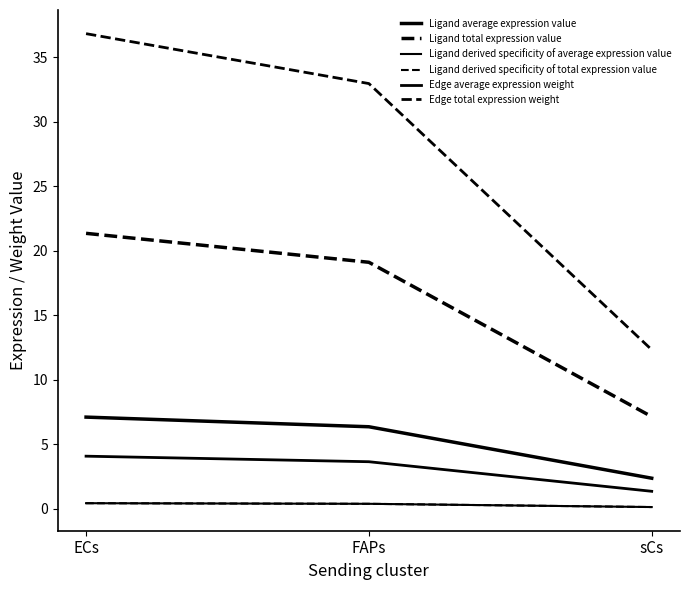

Where is Edge average expression weight nearest to the value 2?

sCs